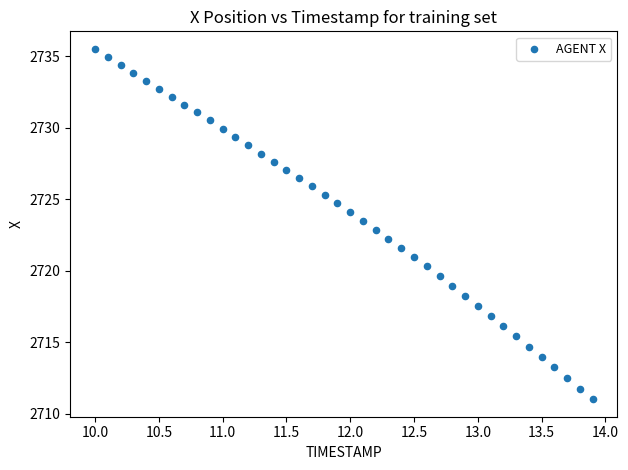

What is the range of Y values (max minus min)?

24.5